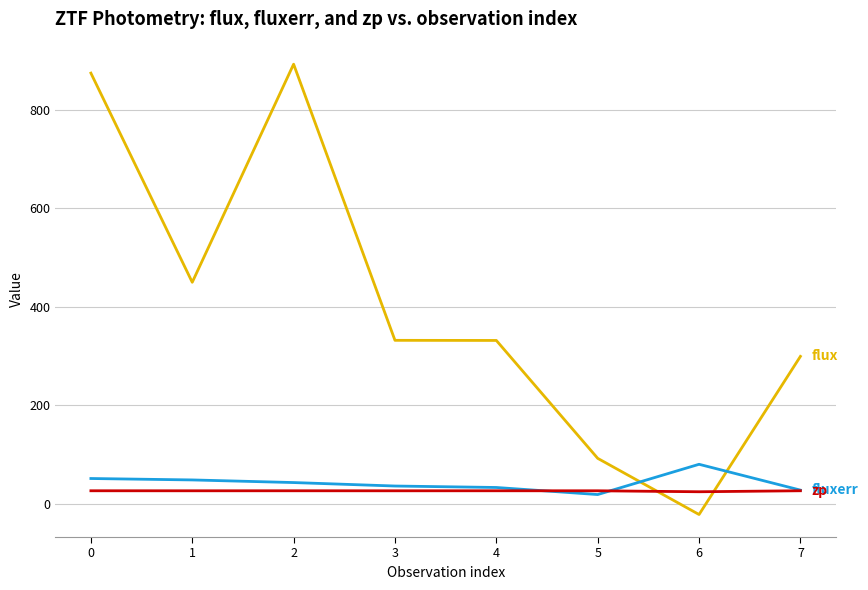

What is the greatest value displayed?

892.2